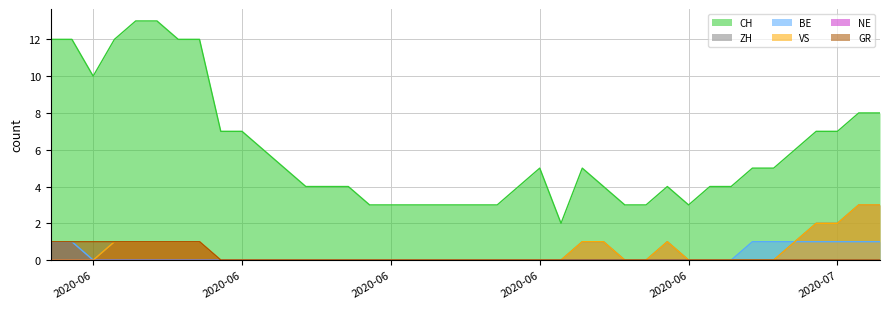

Reading left to right, extract all data points from this chart.

CH: 12	12	10	12	13	13	12	12	7	7	6	5	4	4	4	3	3	3	3	3	3	3	4	5	2	5	4	3	3	4	3	4	4	5	5	6	7	7	8	8
ZH: 1	1	0	1	1	1	1	1	0	0	0	0	0	0	0	0	0	0	0	0	0	0	0	0	0	1	1	0	0	1	0	0	0	0	0	1	2	2	3	3
BE: 1	1	0	0	0	0	0	0	0	0	0	0	0	0	0	0	0	0	0	0	0	0	0	0	0	0	0	0	0	0	0	0	0	1	1	1	1	1	1	1
VS: 0	0	0	1	1	1	1	1	0	0	0	0	0	0	0	0	0	0	0	0	0	0	0	0	0	1	1	0	0	1	0	0	0	0	0	1	2	2	3	3
GR: 1	1	1	1	1	1	1	1	0	0	0	0	0	0	0	0	0	0	0	0	0	0	0	0	0	0	0	0	0	0	0	0	0	0	0	0	0	0	0	0